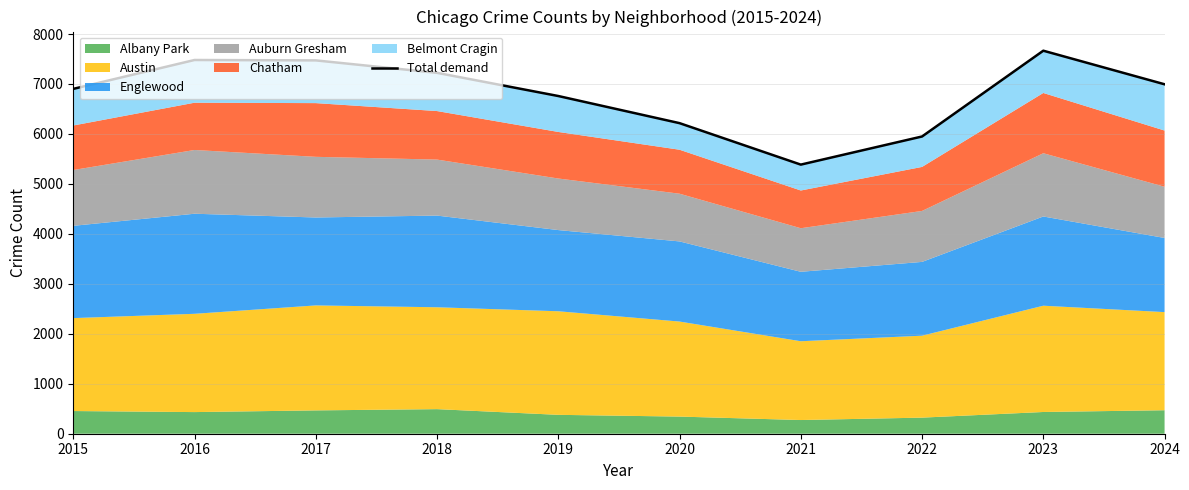

Rank the categories by value from highest to lowest.

2023, 2016, 2017, 2018, 2024, 2015, 2019, 2020, 2022, 2021